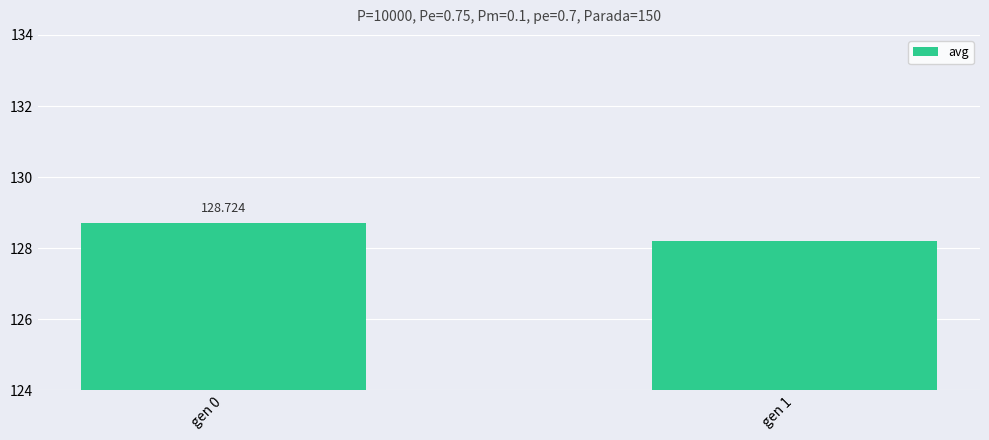

True or false: the data shows 58.4 at gen 0.

False